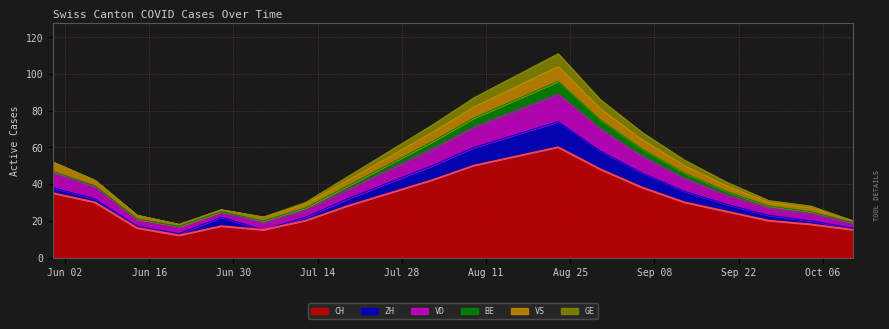

What is the lowest value of the CH series?

12